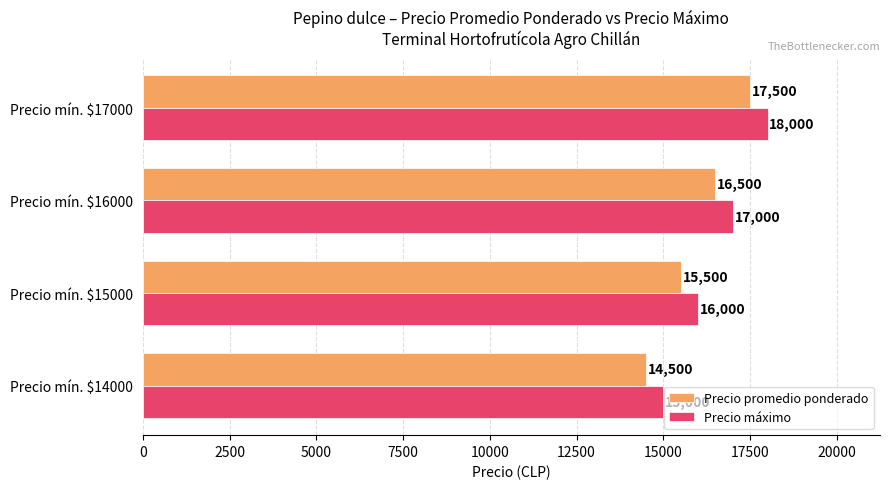

What is the total value across all series at Precio mín. $15000?

31500